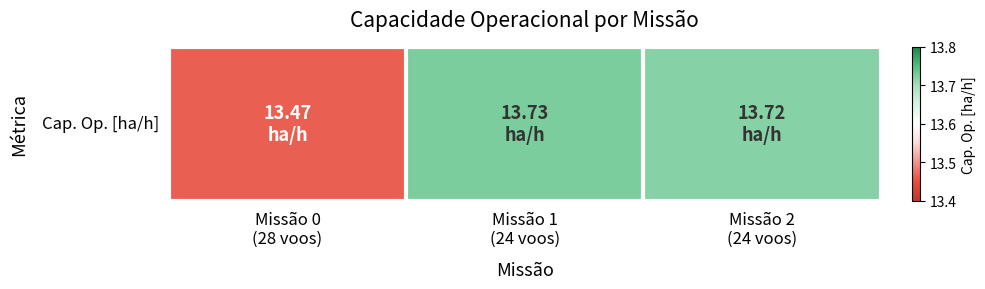

Rank the categories by value from lowest to highest.

Missão 0
(28 voos), Missão 2
(24 voos), Missão 1
(24 voos)